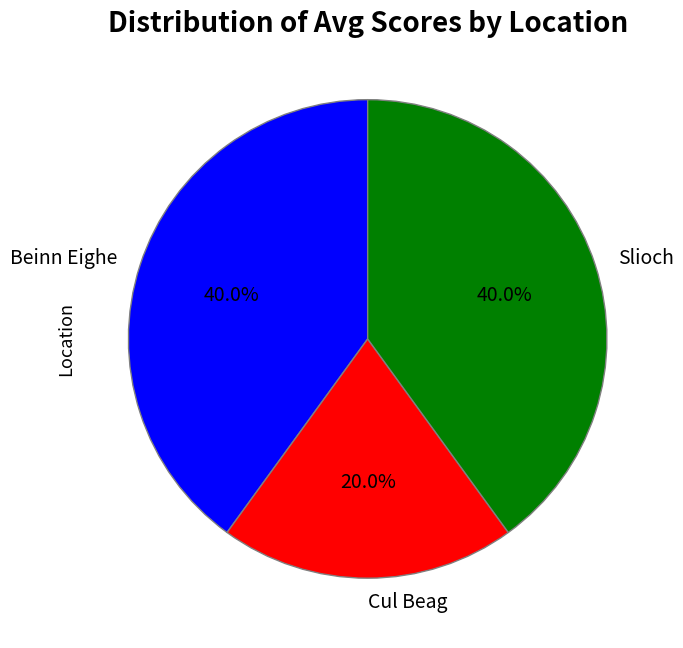

Which category has the smallest portion of the pie?

Cul Beag